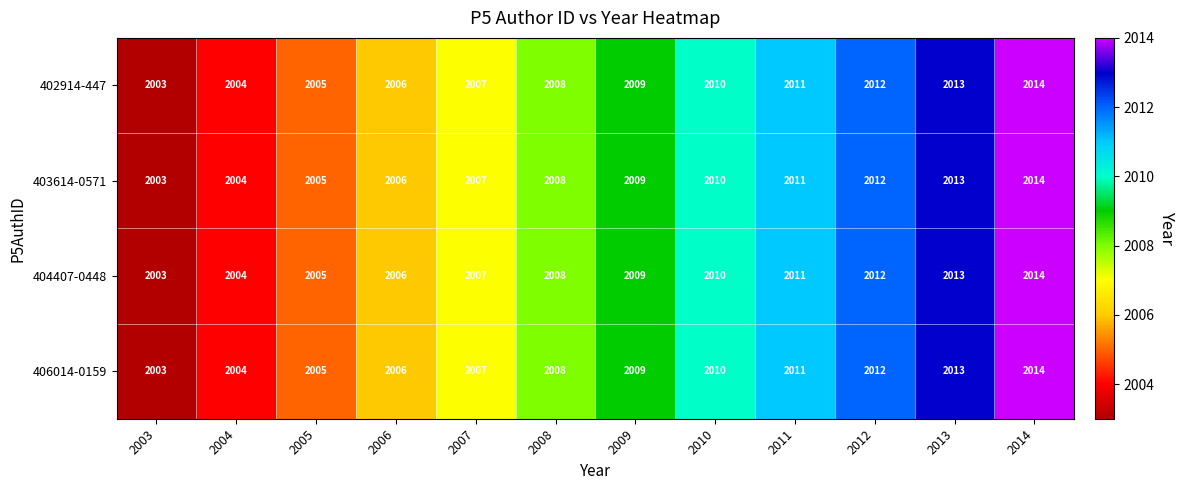

True or false: 406014-0159 has a value of 2005 at 2005.

True